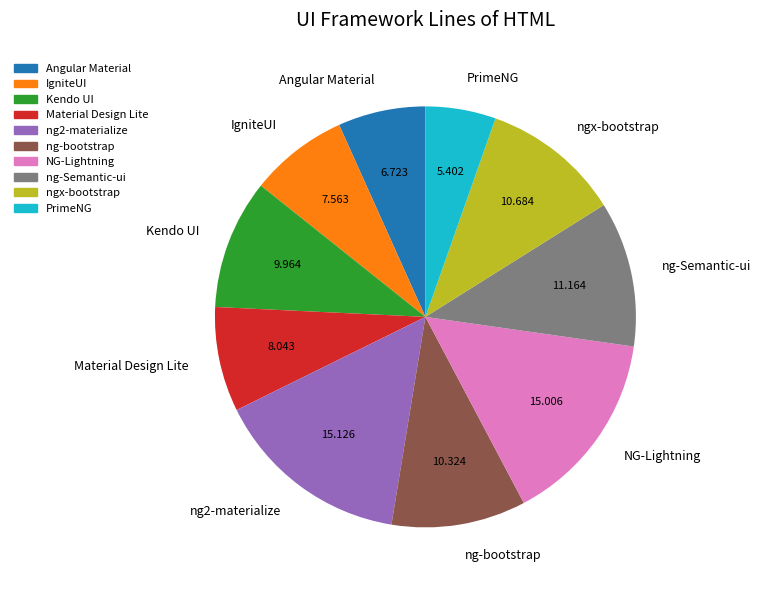

What is the smallest slice in the pie chart?

PrimeNG